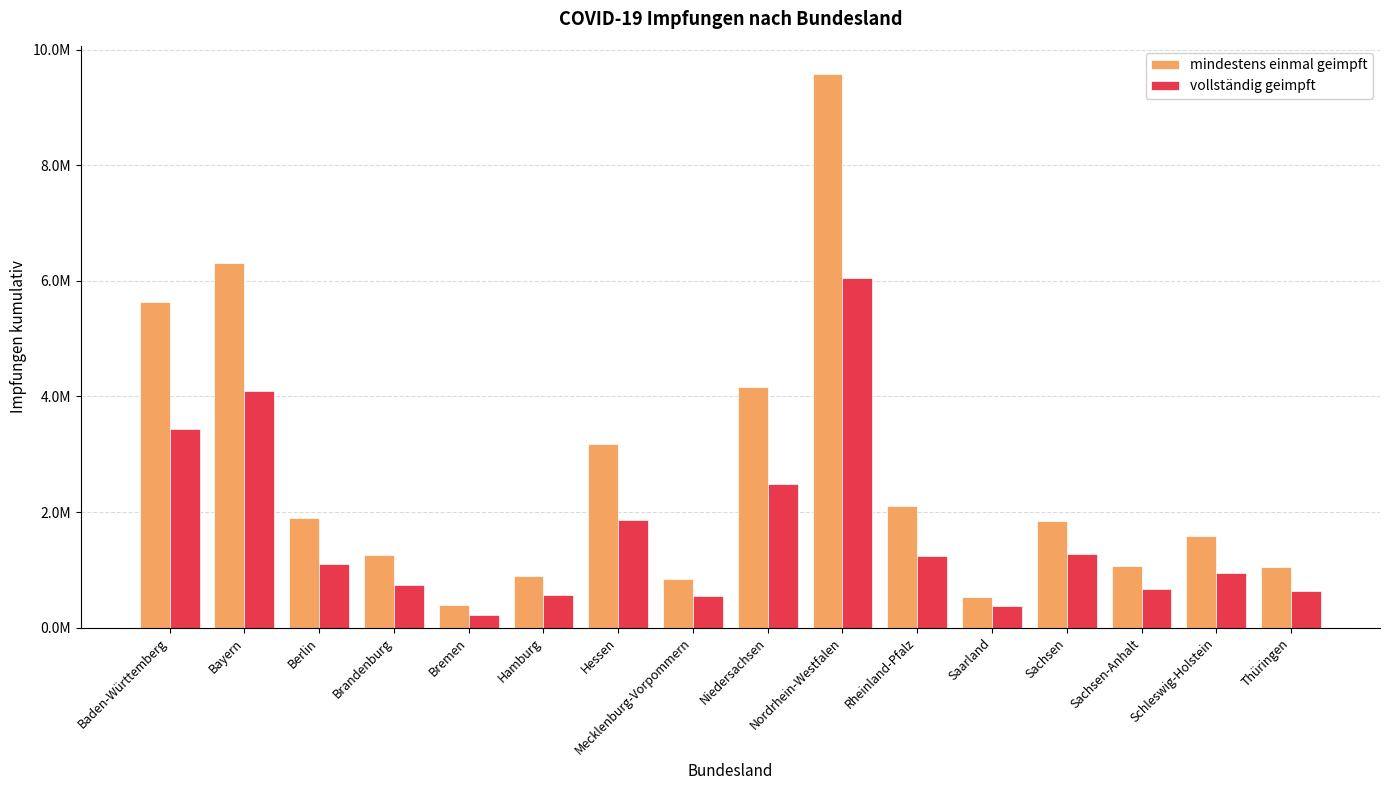

Where does the mindestens einmal geimpft series first go above 1850975?

Baden-Württemberg